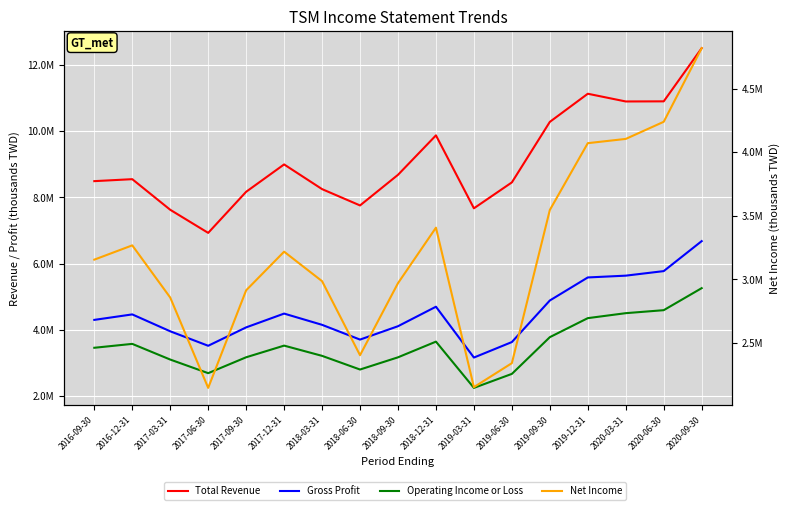

What is the sum of all Net Income values?

54599100